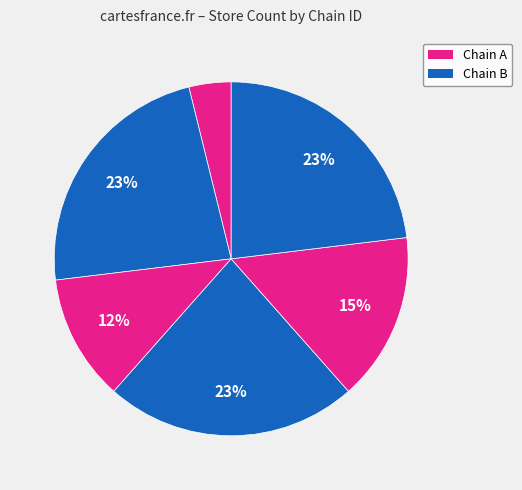

To the nearest percent, what is the average slice percentage?

17%